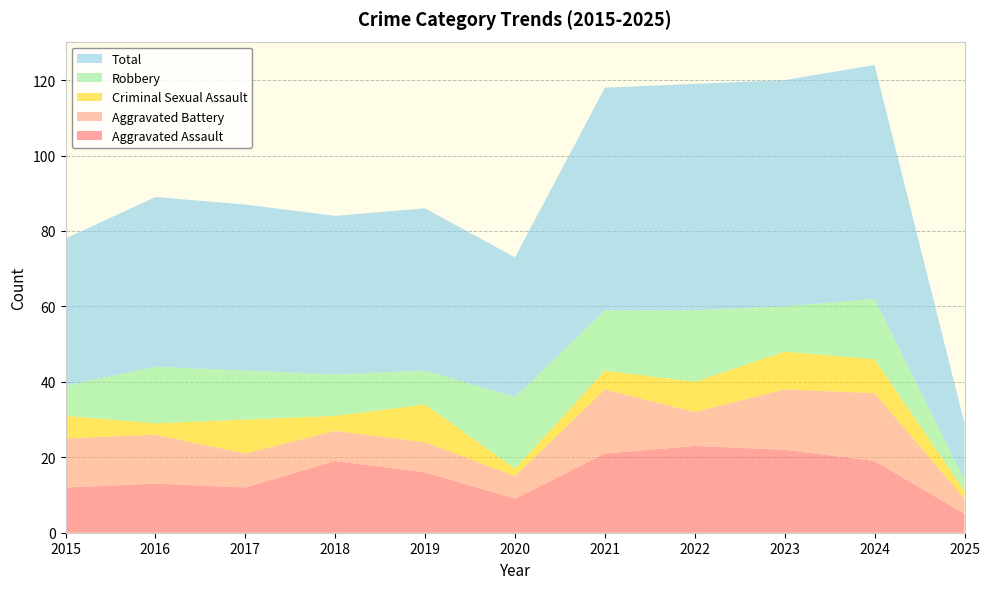

Reading left to right, extract all data points from this chart.

Aggravated Assault: 2015=12	2016=13	2017=12	2018=19	2019=16	2020=9	2021=21	2022=23	2023=22	2024=19	2025=5
Aggravated Battery: 2015=13	2016=13	2017=9	2018=8	2019=8	2020=6	2021=17	2022=9	2023=16	2024=18	2025=4
Criminal Sexual Assault: 2015=6	2016=3	2017=9	2018=4	2019=10	2020=2	2021=5	2022=8	2023=10	2024=9	2025=2
Robbery: 2015=8	2016=15	2017=13	2018=11	2019=9	2020=19	2021=16	2022=19	2023=12	2024=16	2025=3
Total: 2015=39	2016=45	2017=44	2018=42	2019=43	2020=37	2021=59	2022=60	2023=60	2024=62	2025=15